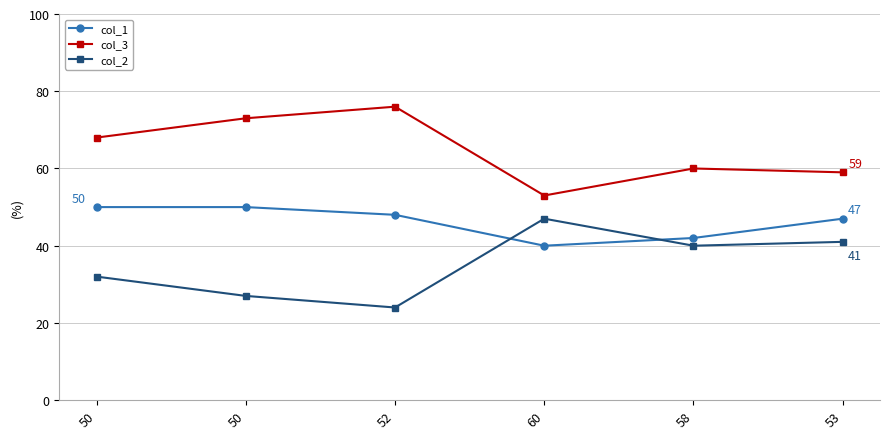

Is this an area chart (filled region under the line)?

No